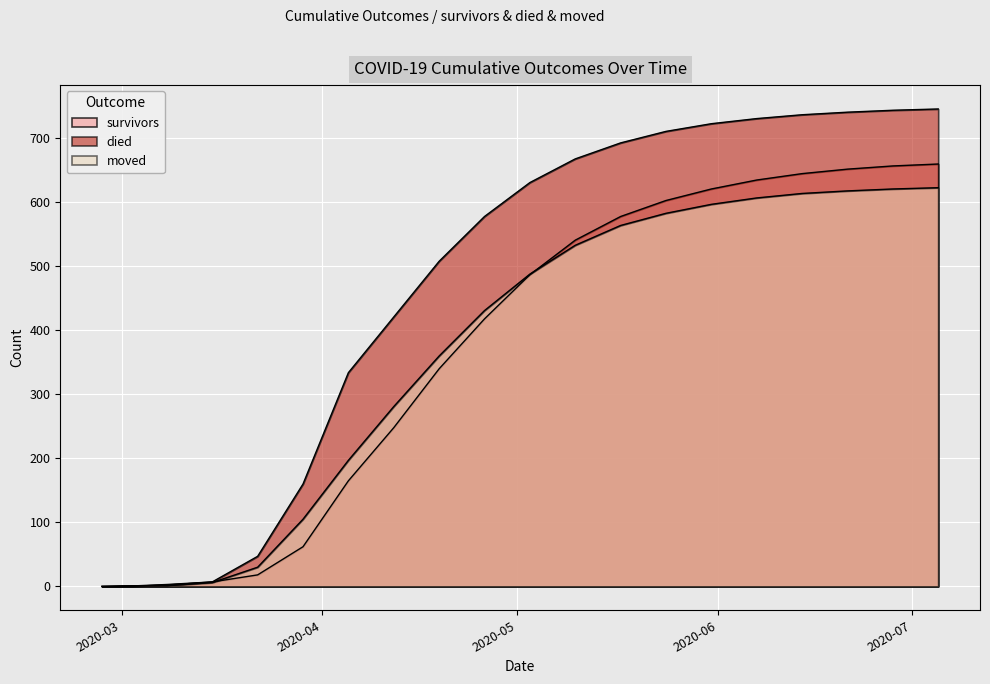

The value of died at 2020-05-10 is 231. True or false?

False